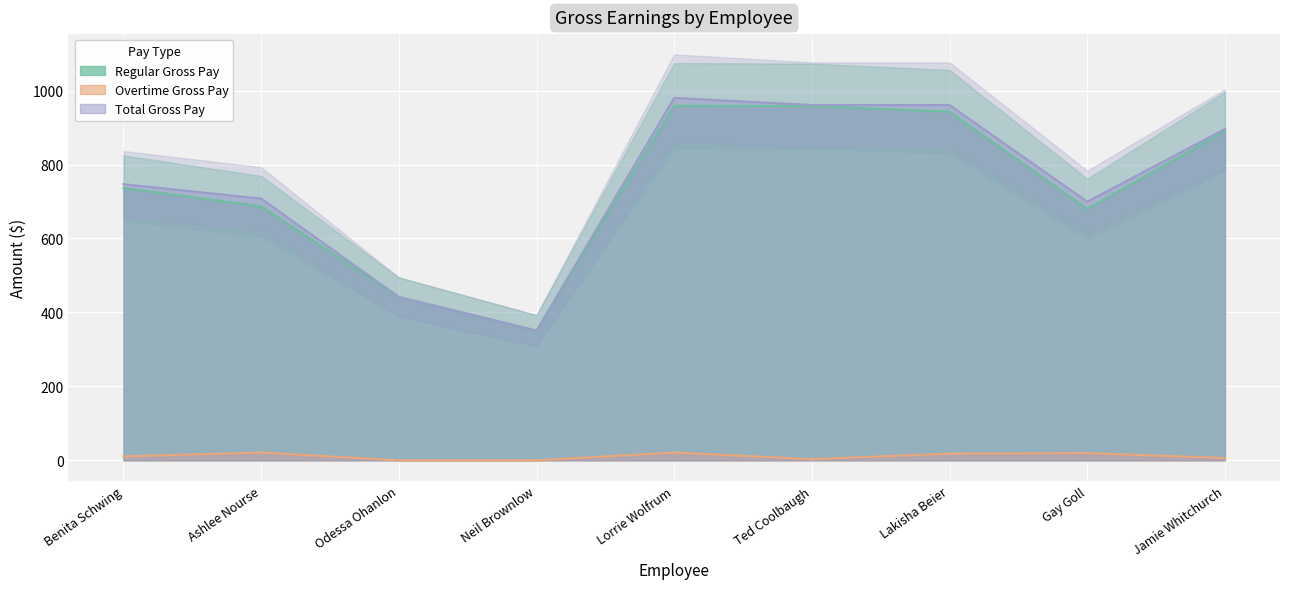

What is the value of the Overtime Gross Pay point at the 8th from the left?

19.5